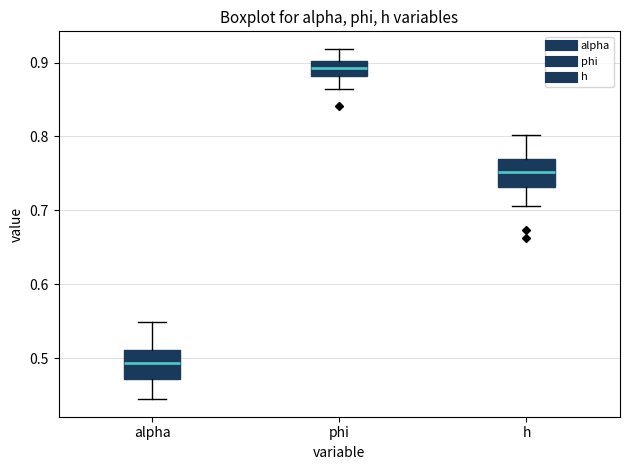

Which box has the lowest median line?

alpha